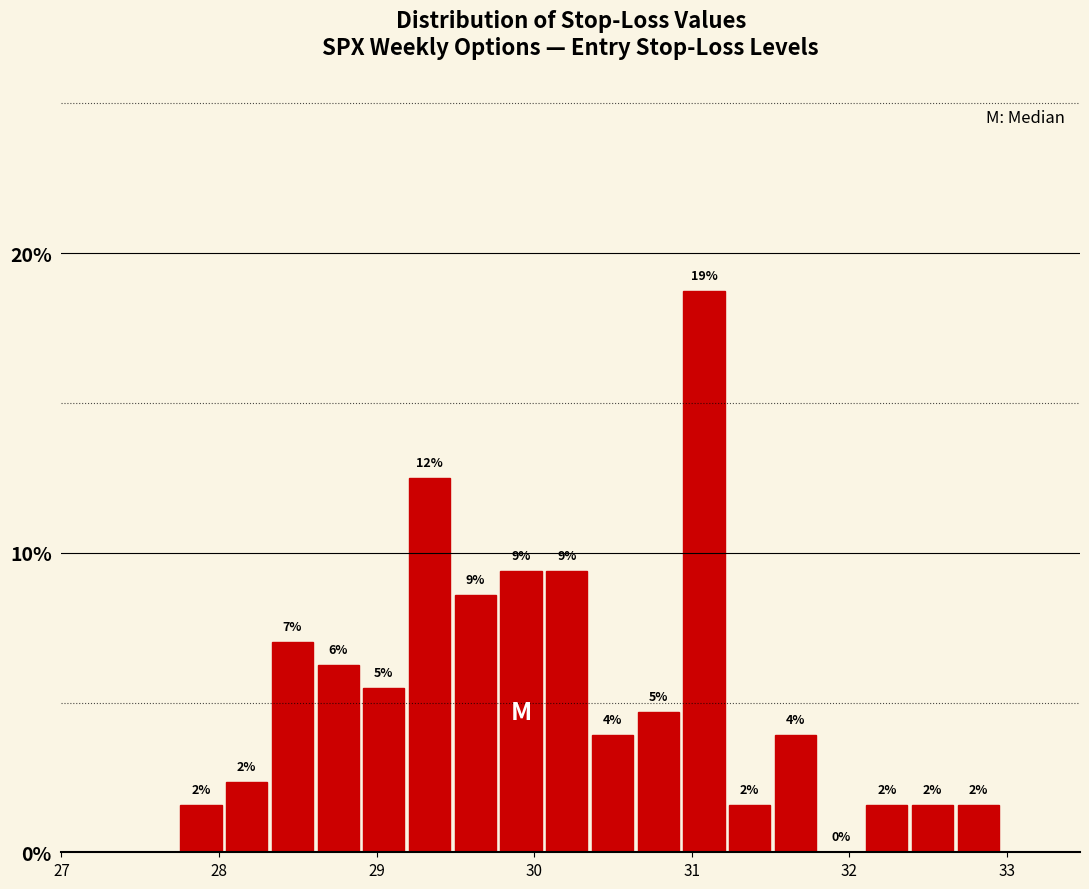

Around what value on the x-axis is the tallest bar? Give the approximate position of its centre, as read against the axis.

31.1